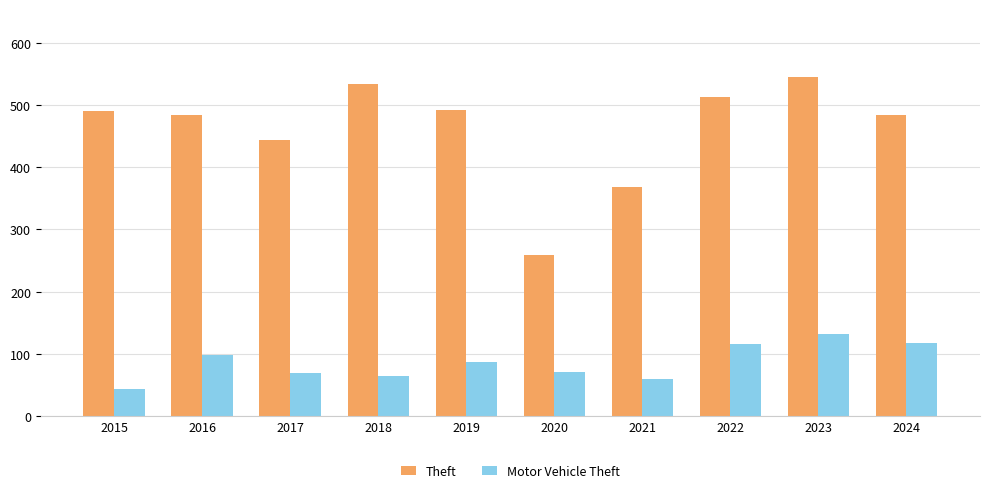

What is the total value across all series at 2022?

628